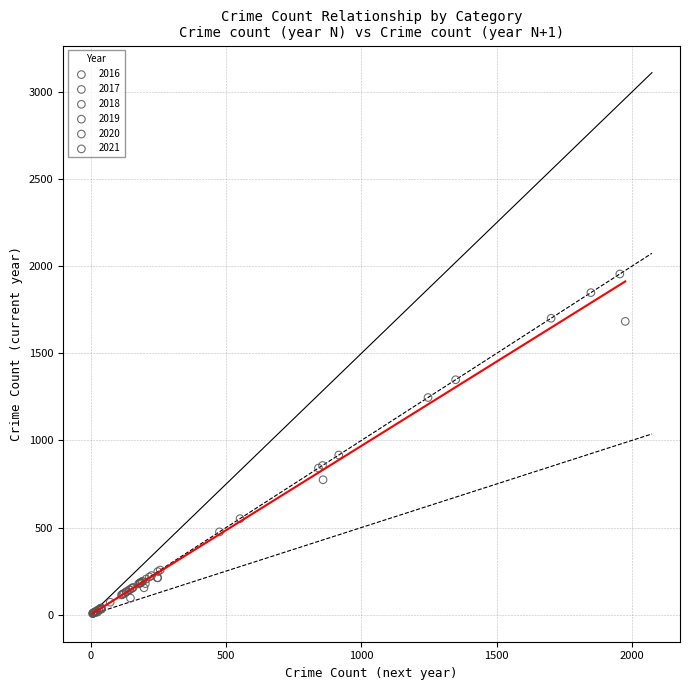

Which series reaches the maximum Y coordinate?

2017